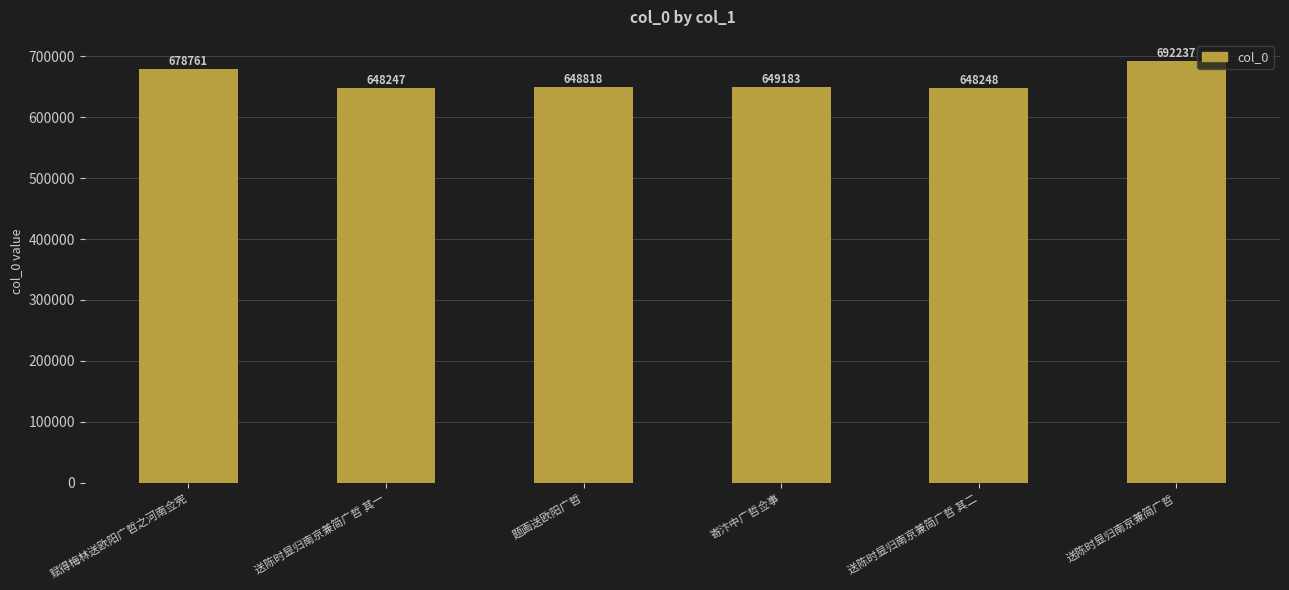

How many data points does each series have?

6